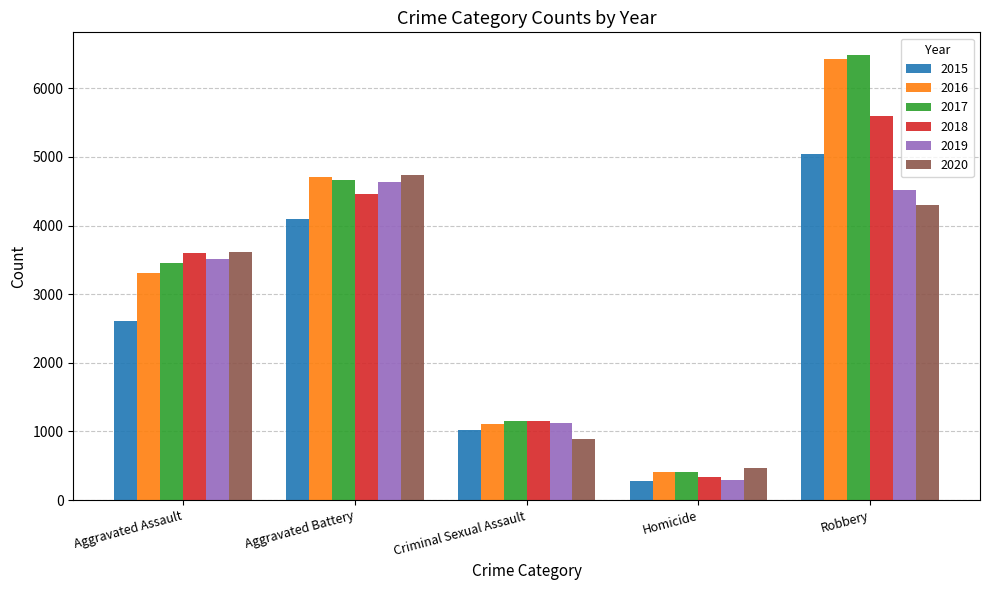

What is the spread (max minus min) of values at Criminal Sexual Assault?

263